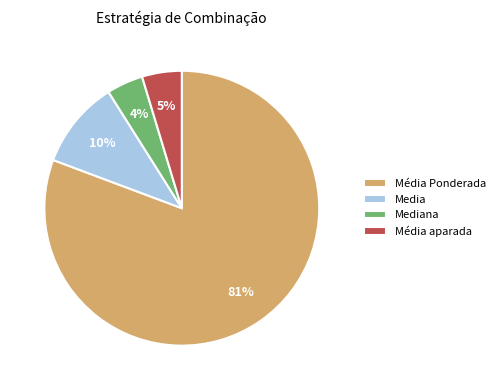

Combined, do Média Ponderada and Mediana account for over 50%?

Yes